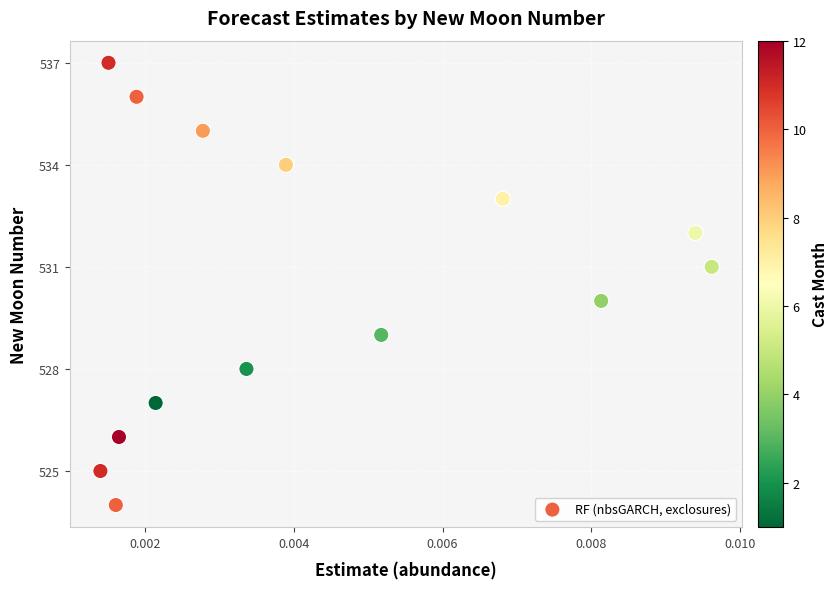

What is the range of Y values (max minus min)?

13